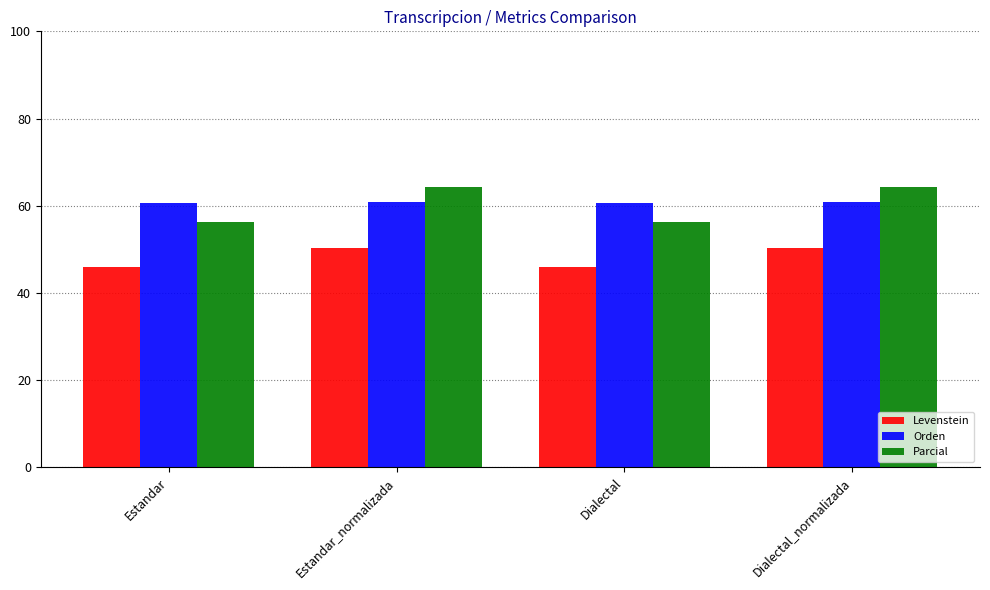

Is the value of Orden at Estandar greater than the value of Parcial at Dialectal_normalizada?

No